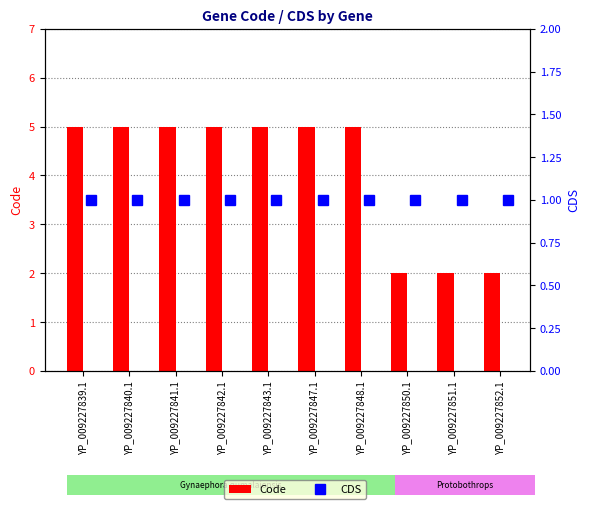

What is the value of the CDS bar at the 5th from the left?

1